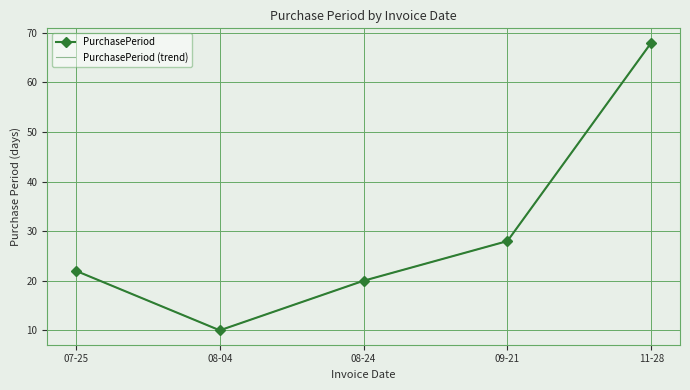

At which label does PurchasePeriod (trend) first exceed 22?

09-21